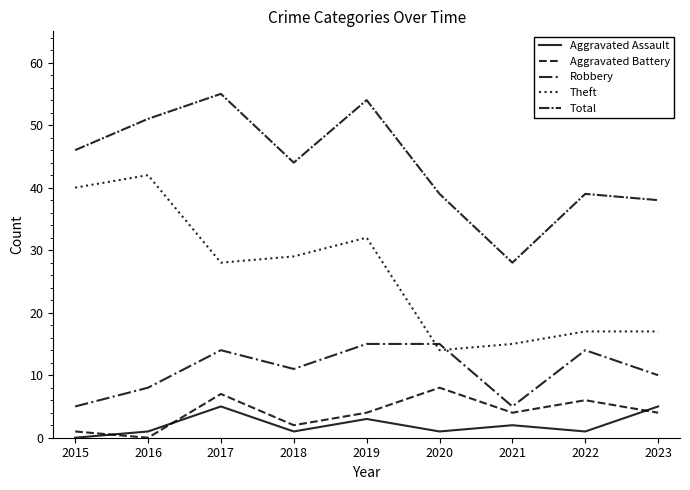

Is this an area chart (filled region under the line)?

No